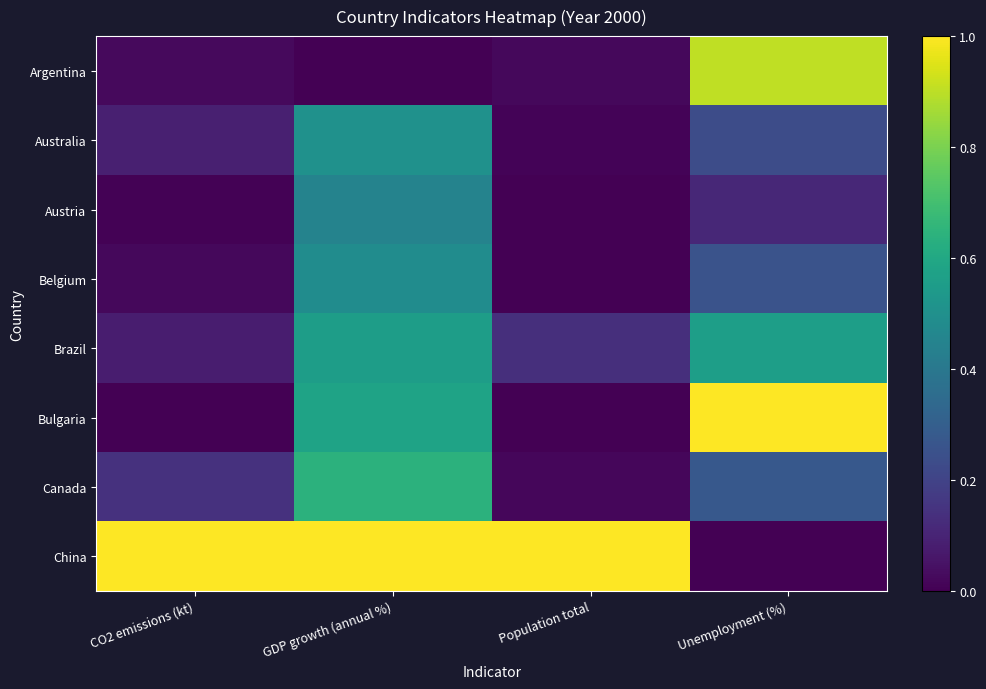

List the series in order of their peak value, lowest first.

Austria, Belgium, Australia, Brazil, Canada, Argentina, Bulgaria, China